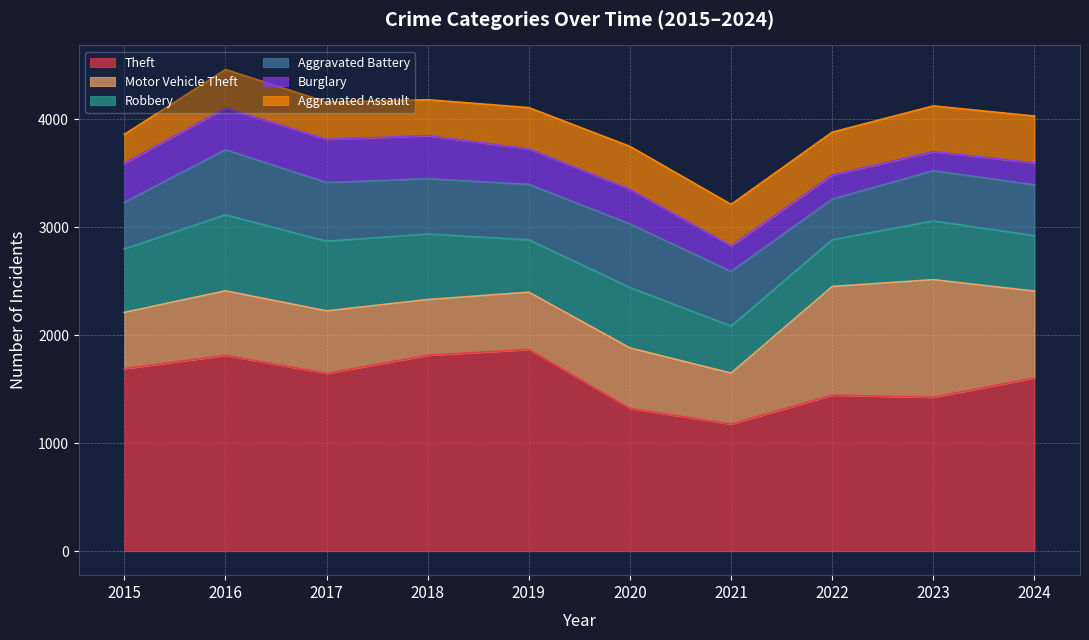

Which label corresponds to the largest value in the chart?

2019